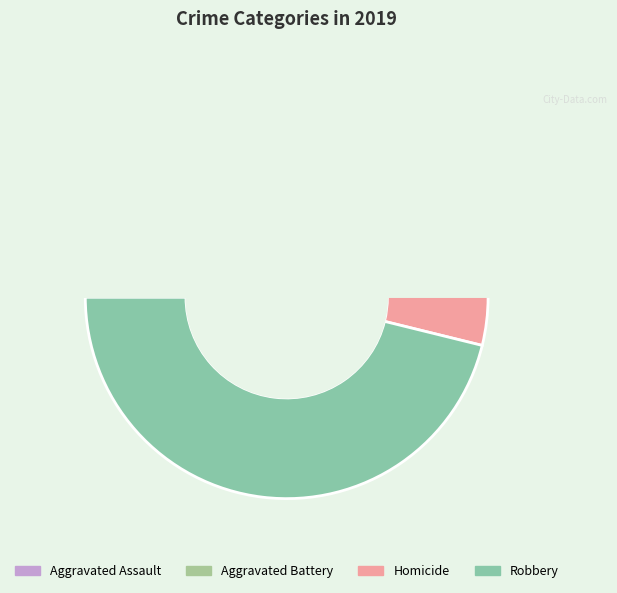

True or false: Homicide accounts for 1% of the total.

False